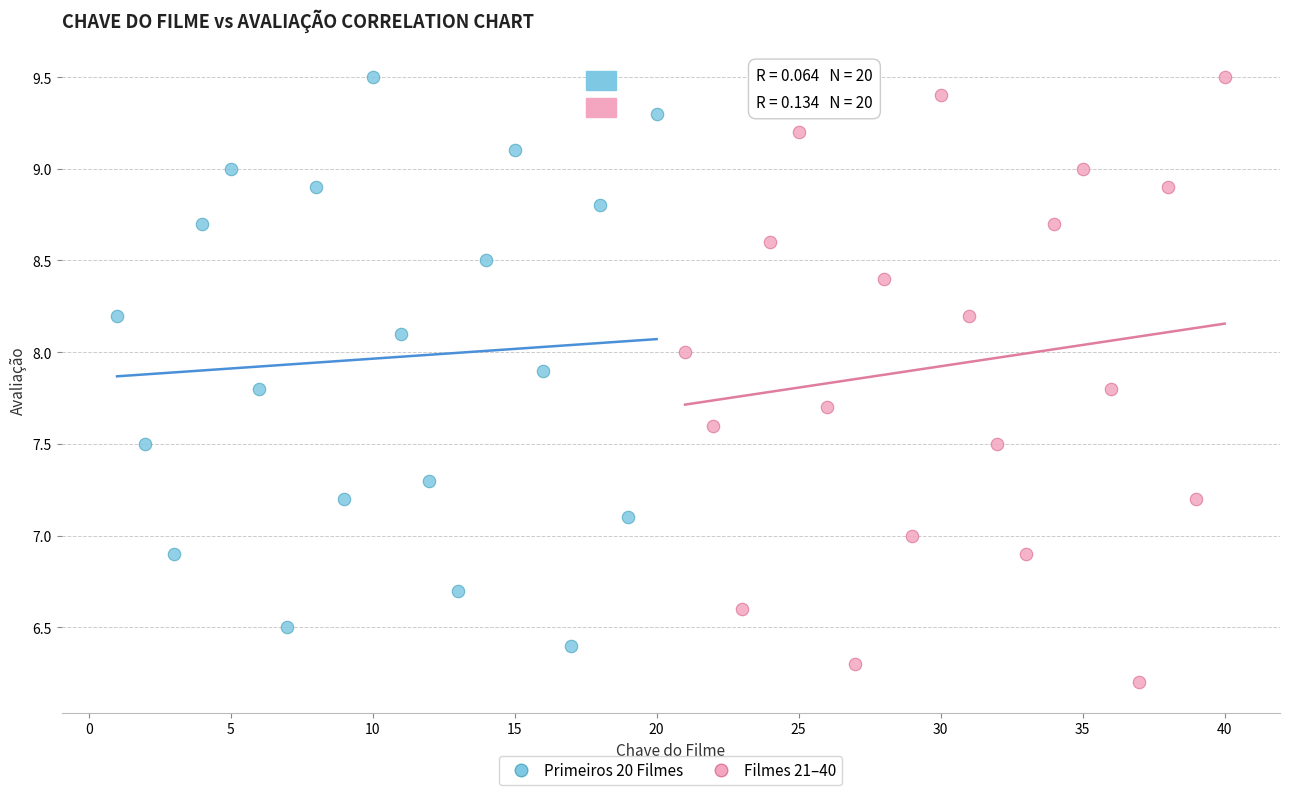

Which series has the widest spread of Y values?

Filmes 21–40